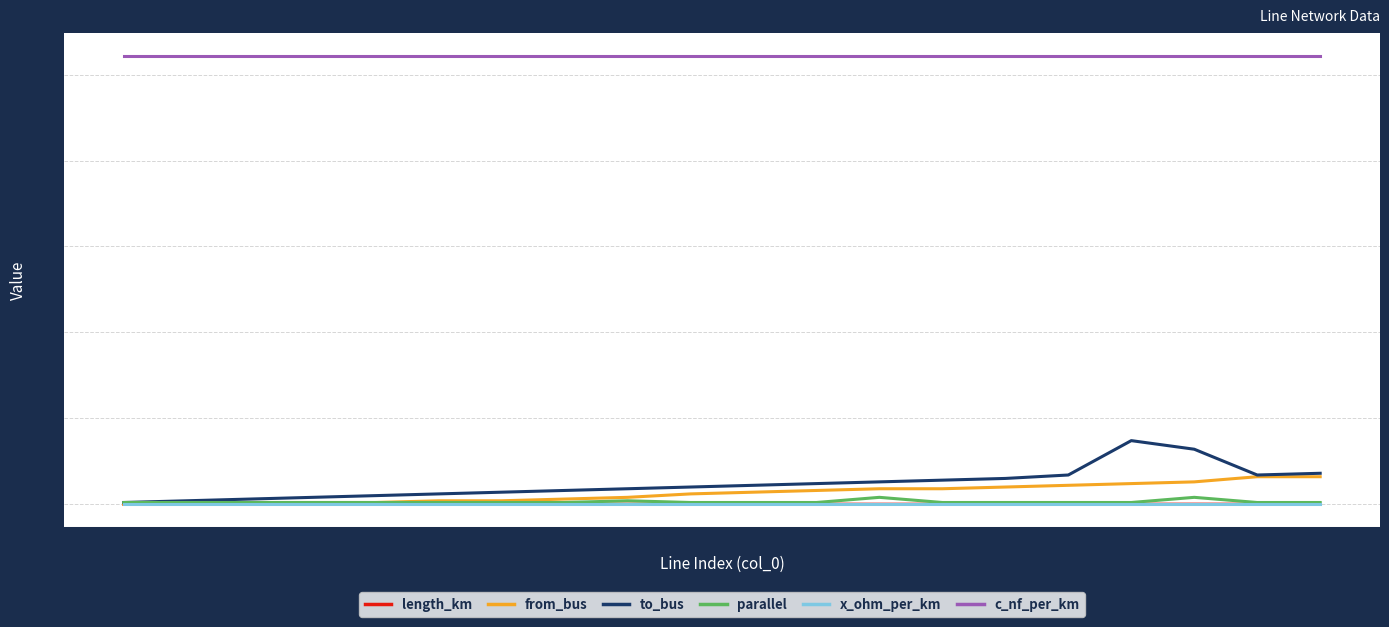

What is the maximum value shown in the chart?

261.0